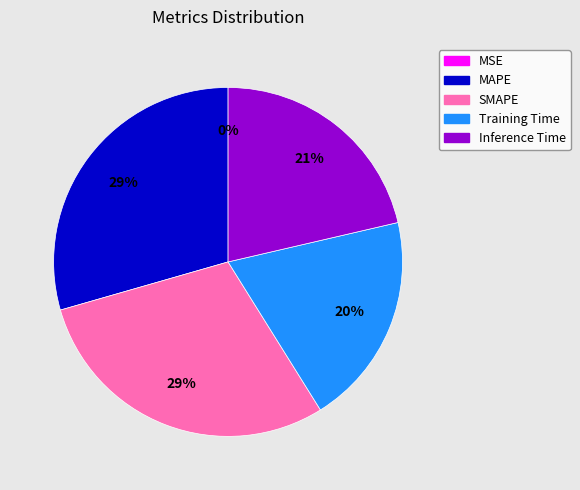

Is the sum of SMAPE and Training Time greater than half?

No